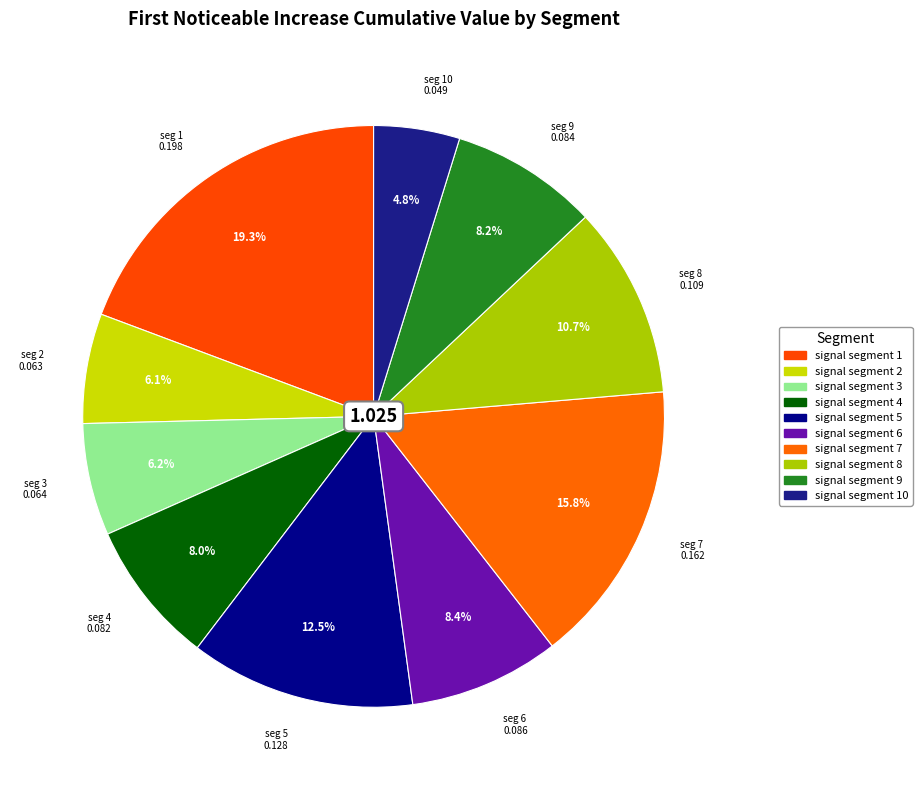

Count the number of slices in the pie.

10